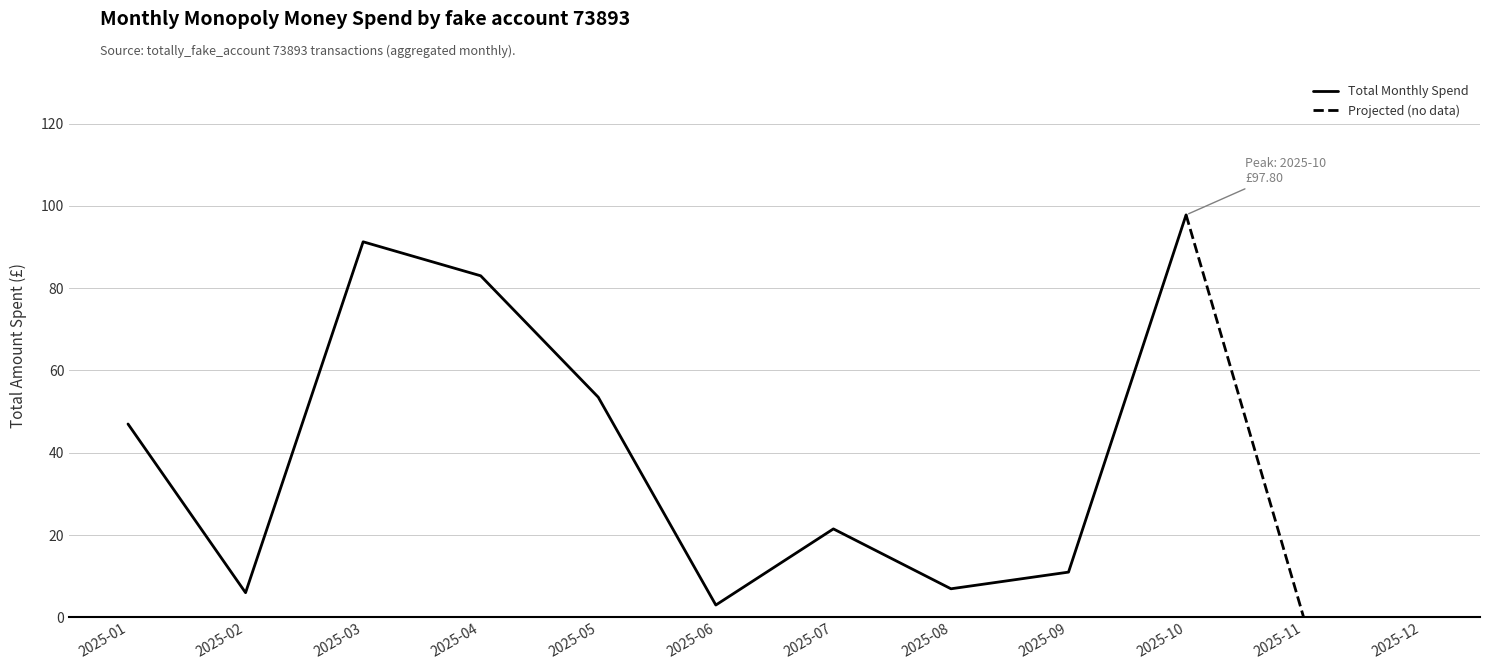

Does the chart display data point markers on the line(s)?

No